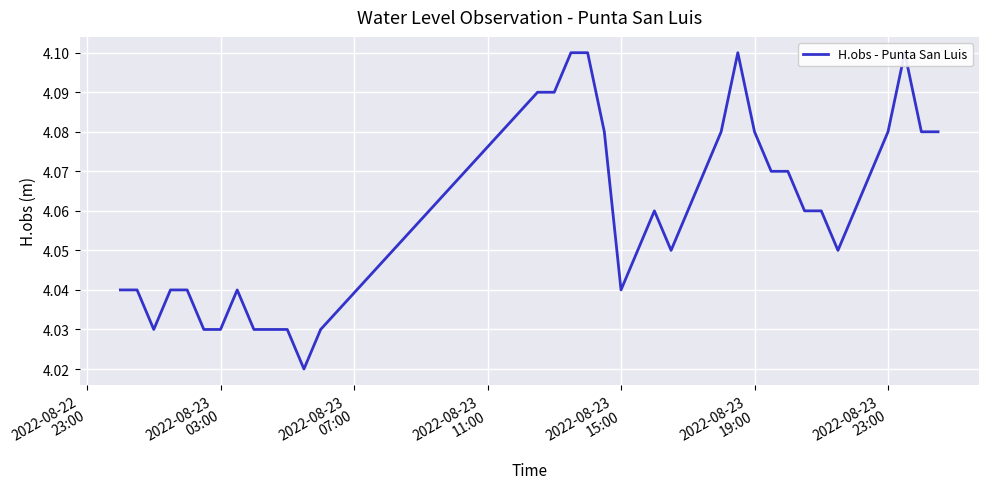

Count the values in the range 4 to 5.

38